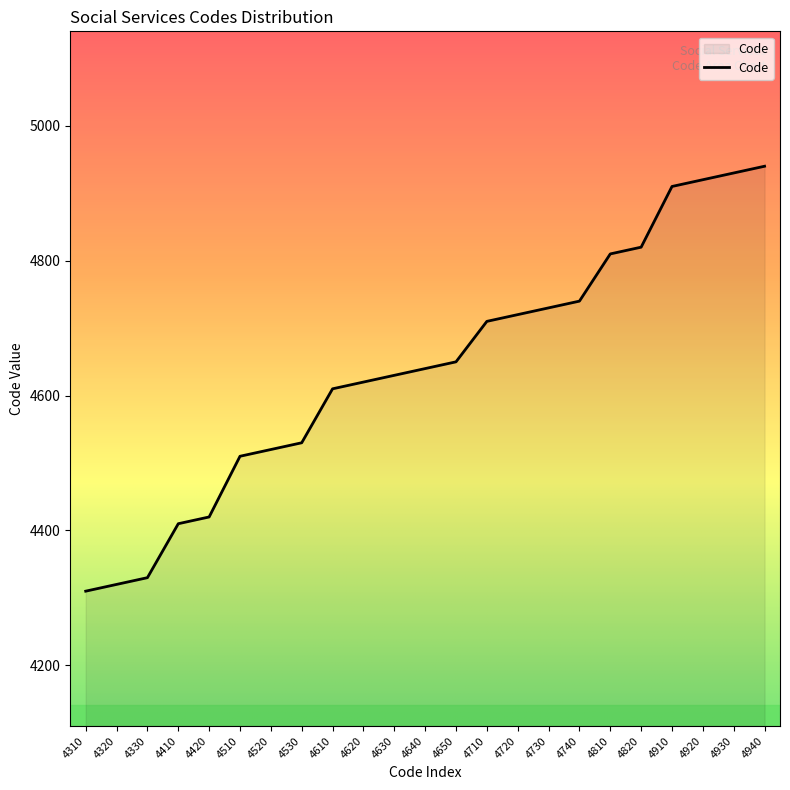

How many distinct data groups are displayed?

1